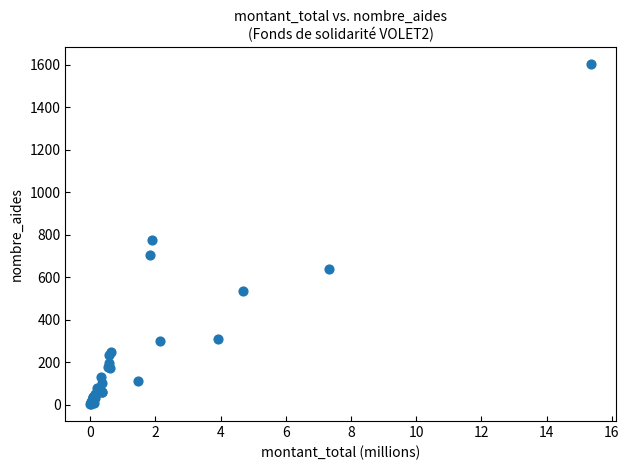

What Y value in the scatter plot is closest to 803?

777